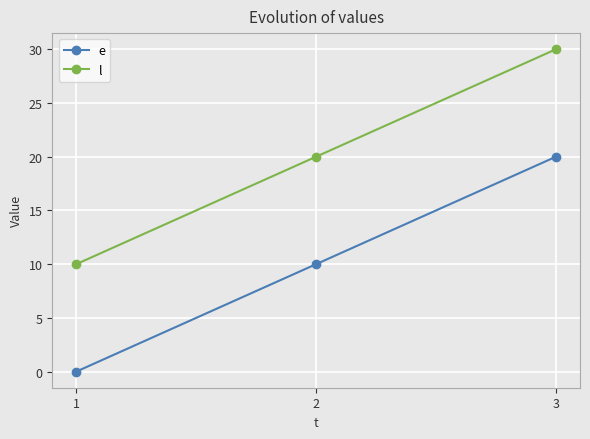

What is the greatest value displayed?

30